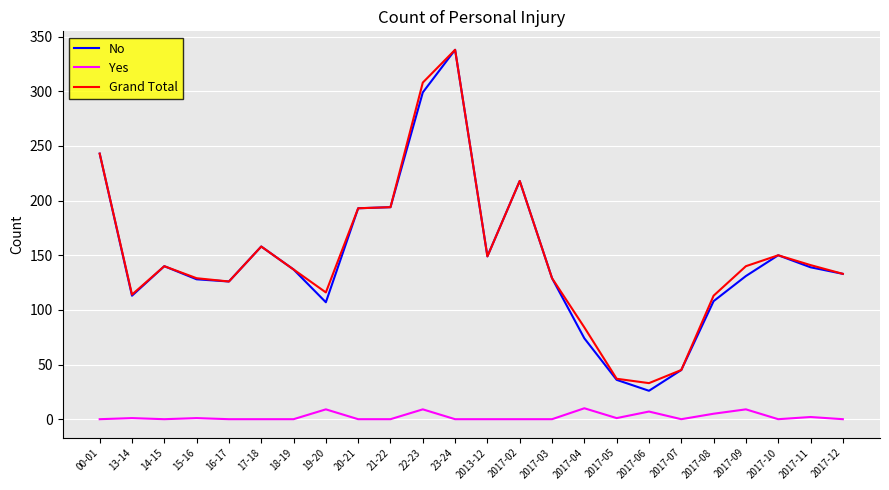

The value of No at 2017-12 is 195. True or false?

False